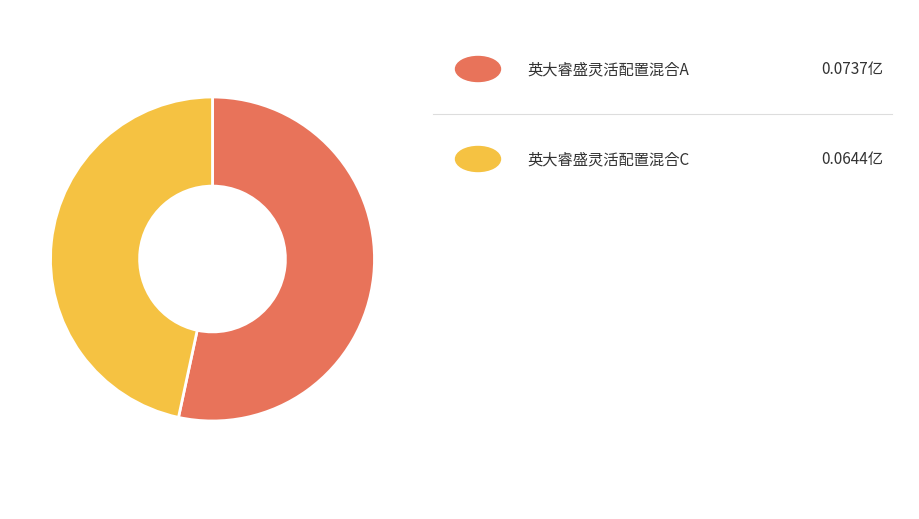

Is there any slice that represents more than half of the pie?

Yes